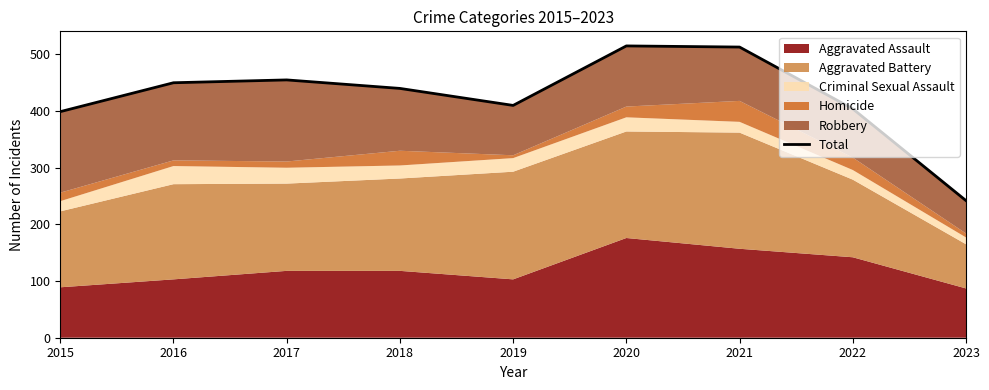

Reading right to left, transcribe all the data shown in this chart.

242	404	513	515	410	440	455	450	399